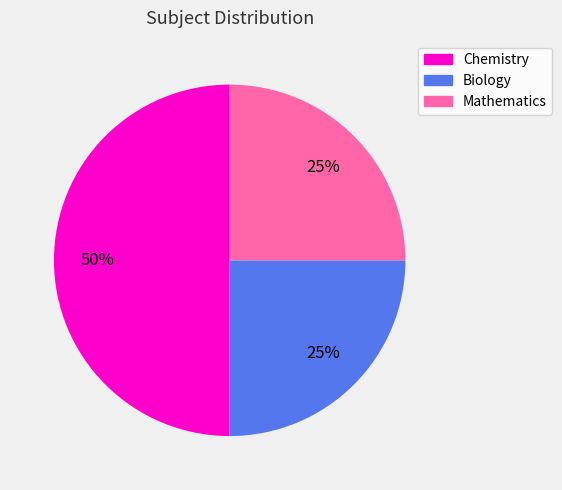

How many slices are in this pie chart?

3